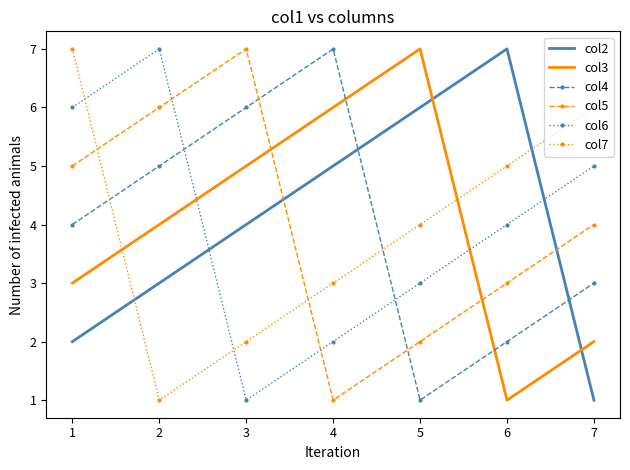

What are all the series names shown in the legend?

col2, col3, col4, col5, col6, col7